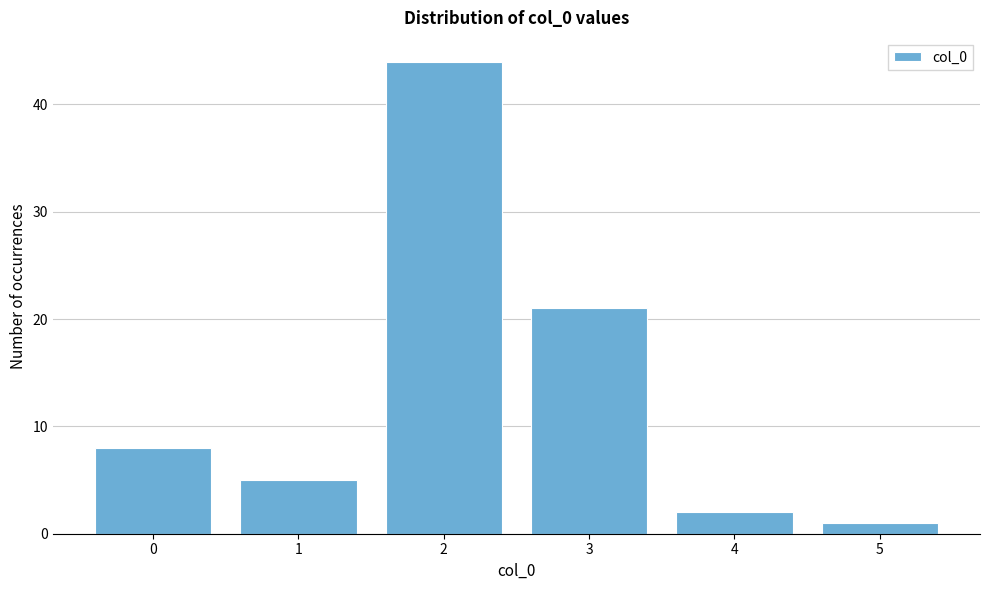

Reading left to right, list all the values displayed in this chart.

8	5	44	21	2	1